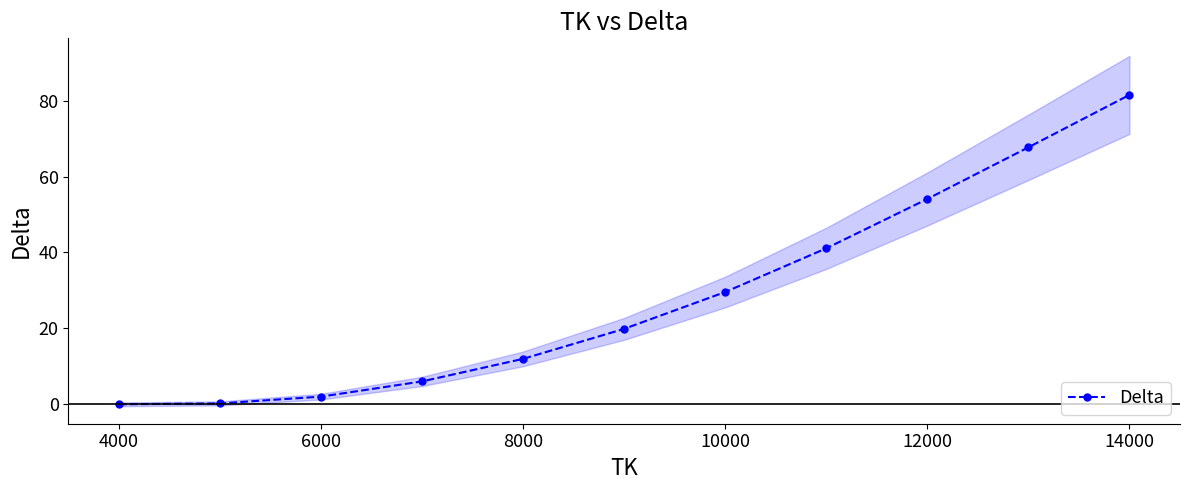

The value at 6000 is 3.0. True or false?

False